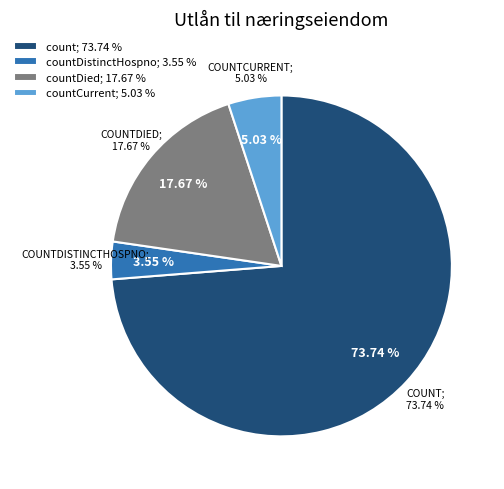

What percentage is NOT represented by countCurrent?

95.0%